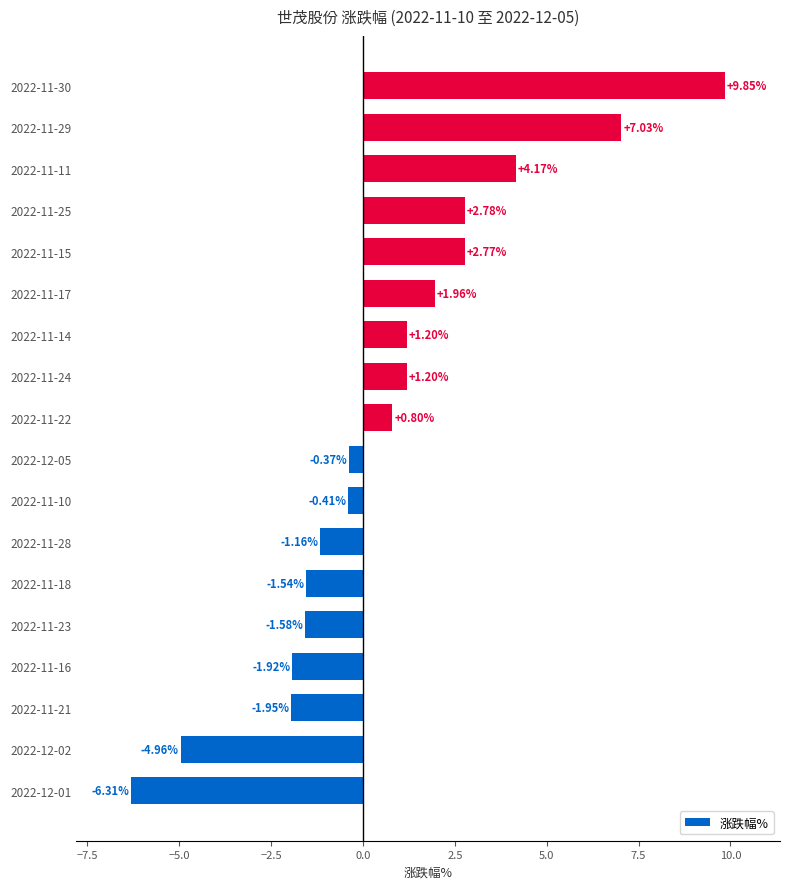

What is the difference between the maximum and minimum values?

16.2